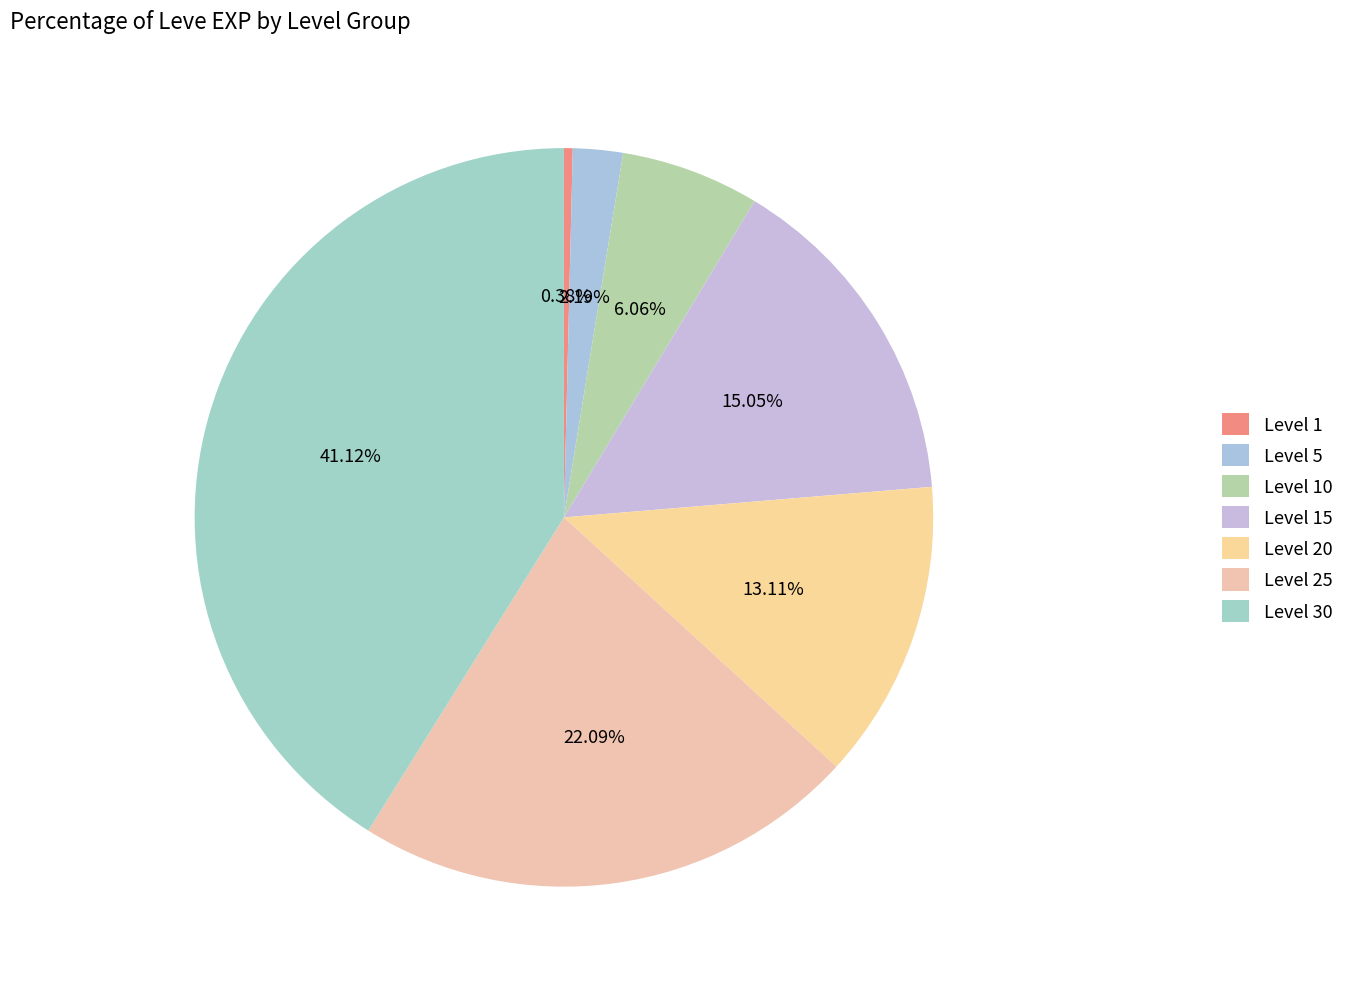

To the nearest percent, what is the combined percentage of Level 25 and Level 20?

35%